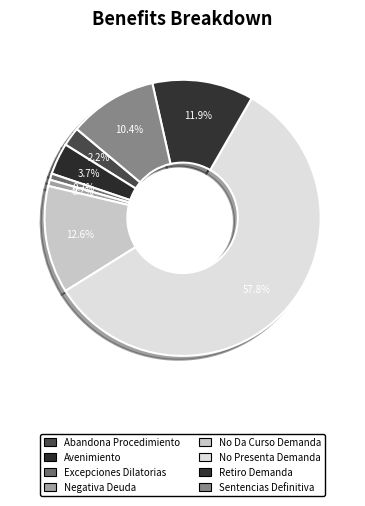

What percentage is the No Da Curso Demanda slice, to the nearest percent?

13%